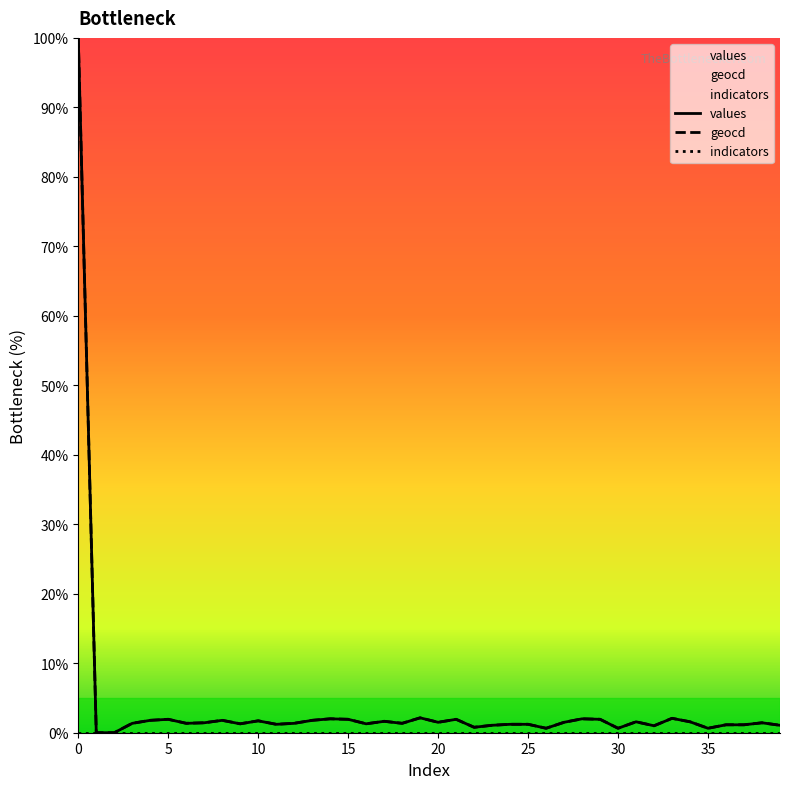

How many lines are shown in the chart?

3